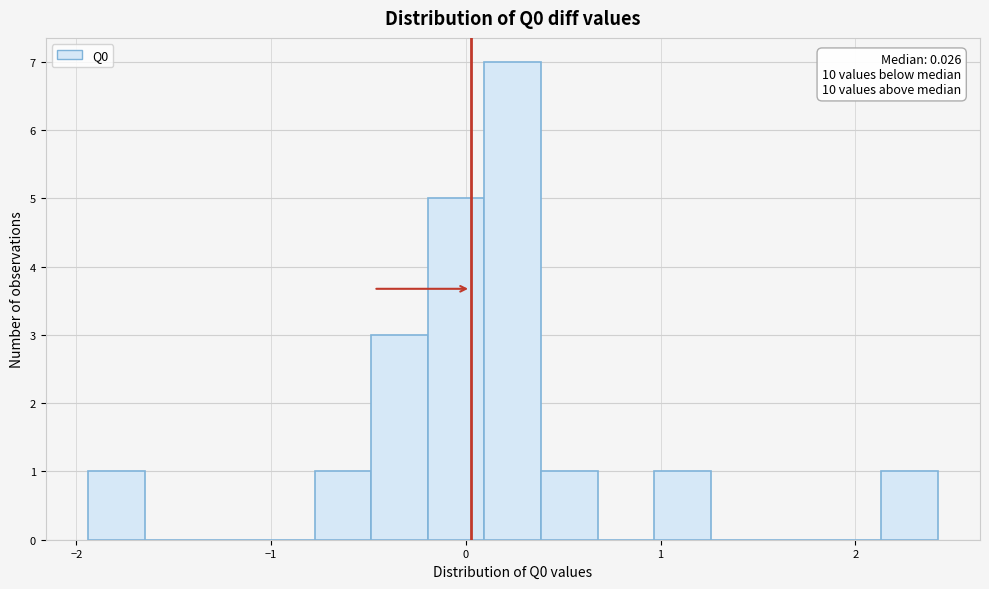

Around what value on the x-axis is the tallest bar? Give the approximate position of its centre, as read against the axis.

0.2